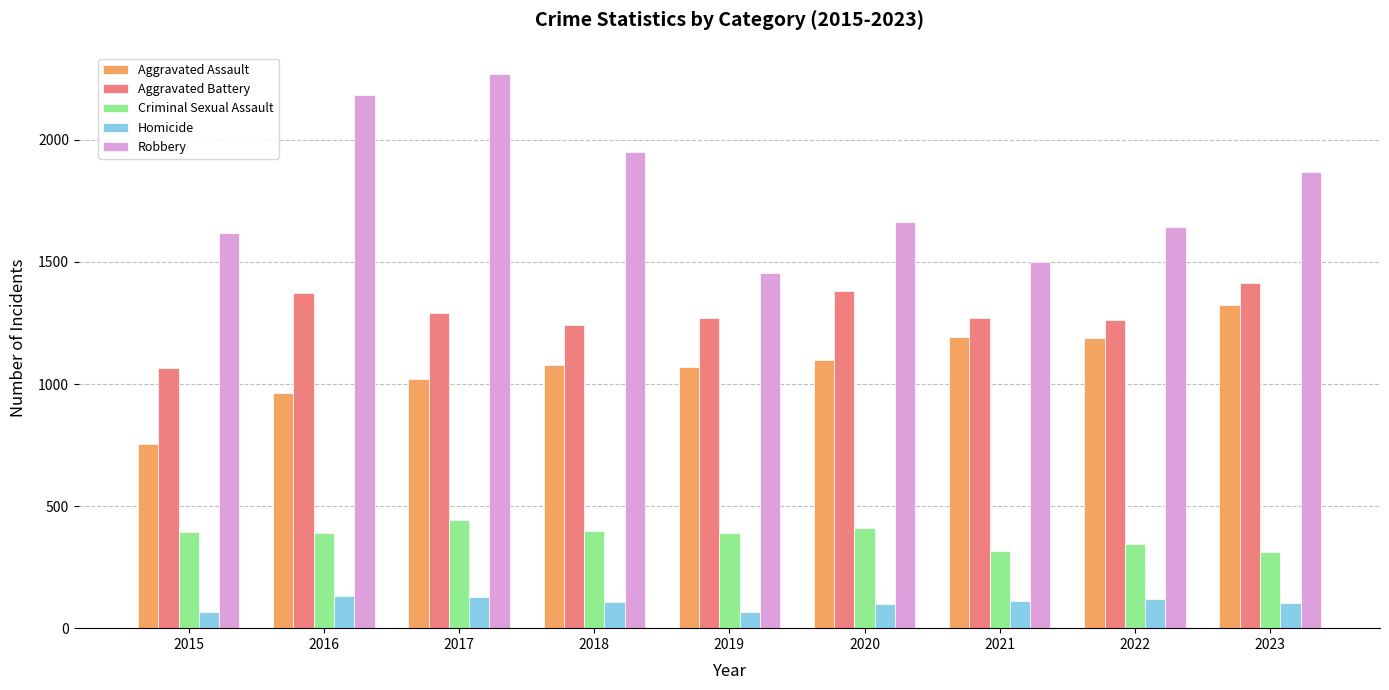

What is the difference between the second highest and minimum values in the Criminal Sexual Assault series?

98